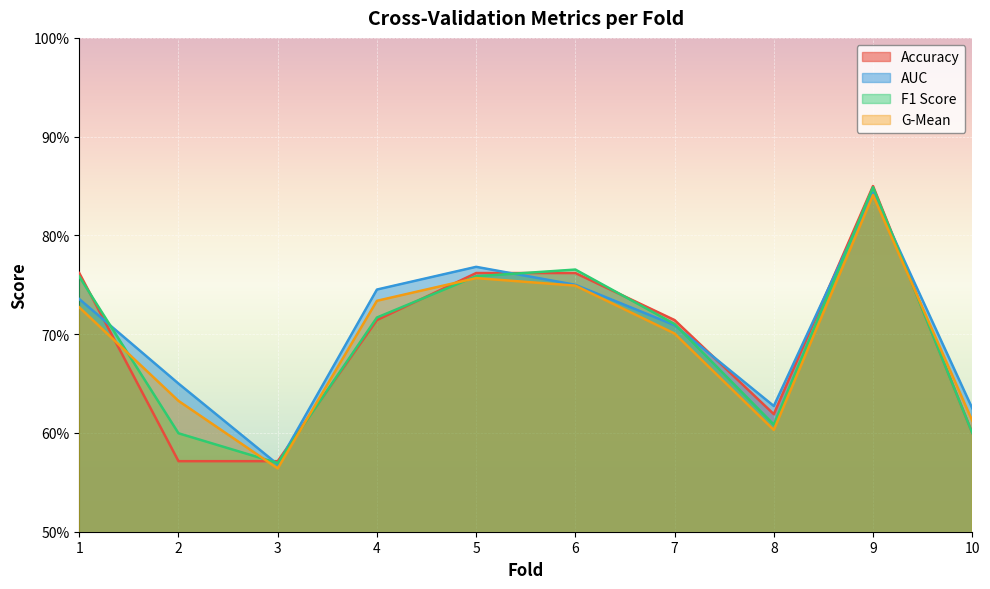

True or false: auc has a value of 0.7 at 2.

True